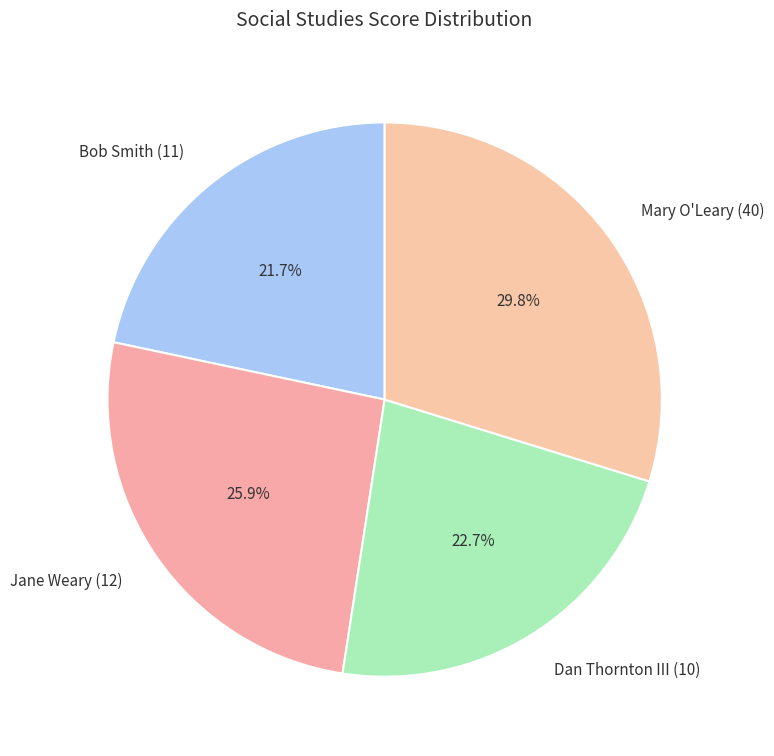

Combined, do Dan Thornton III (10) and Jane Weary (12) account for over 50%?

No